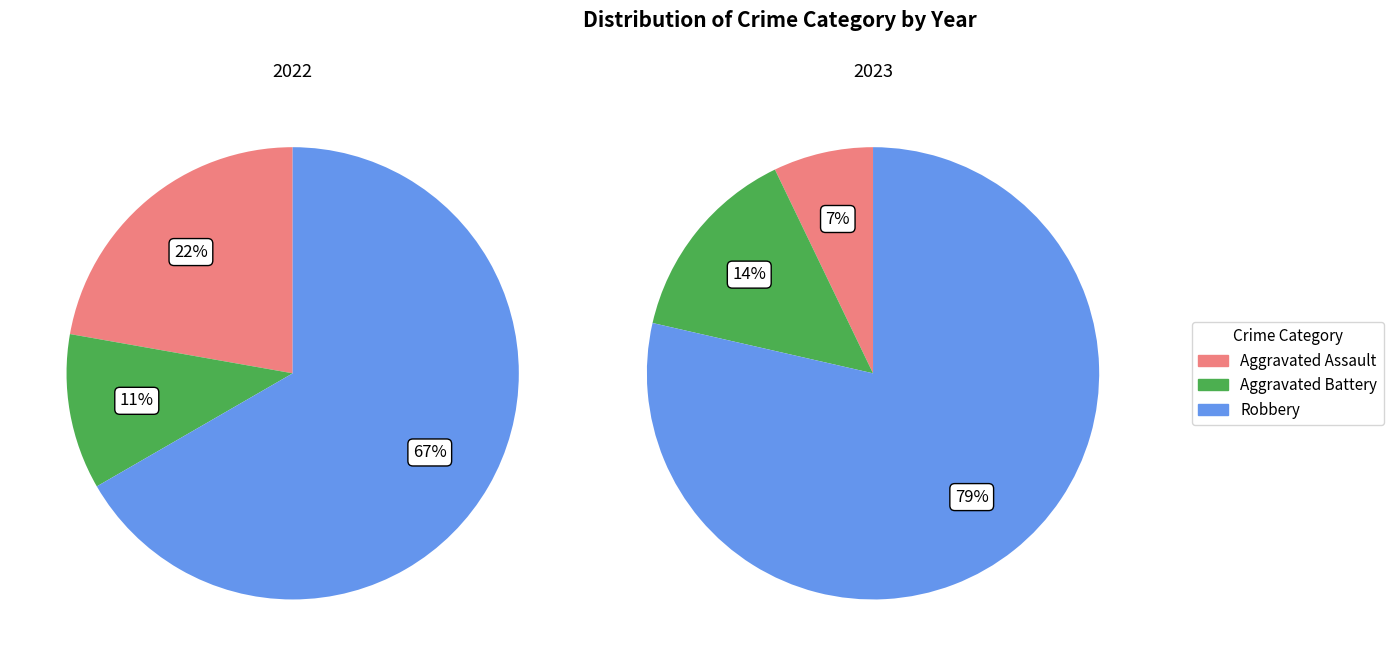

What percentage is the values_2022 slice, to the nearest percent?

22%